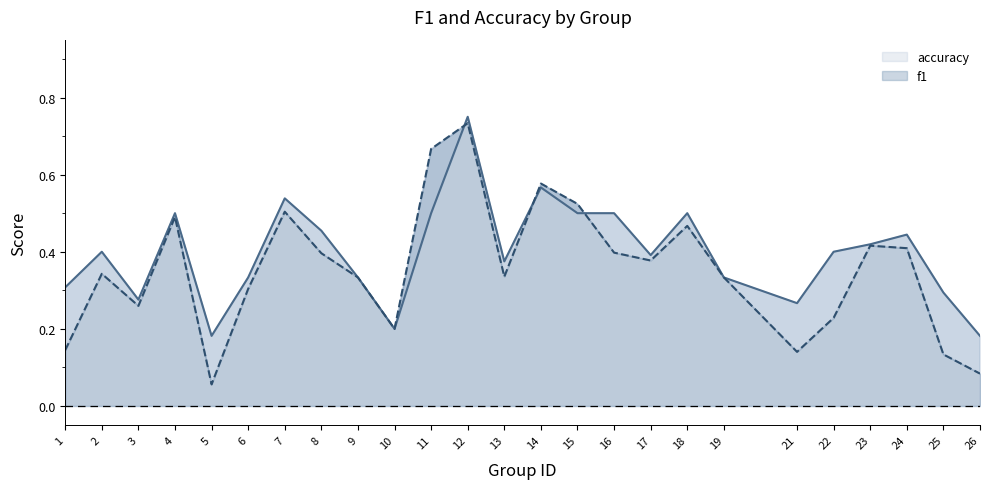

What is the sum of the accuracy values at 25 and 24?

0.7